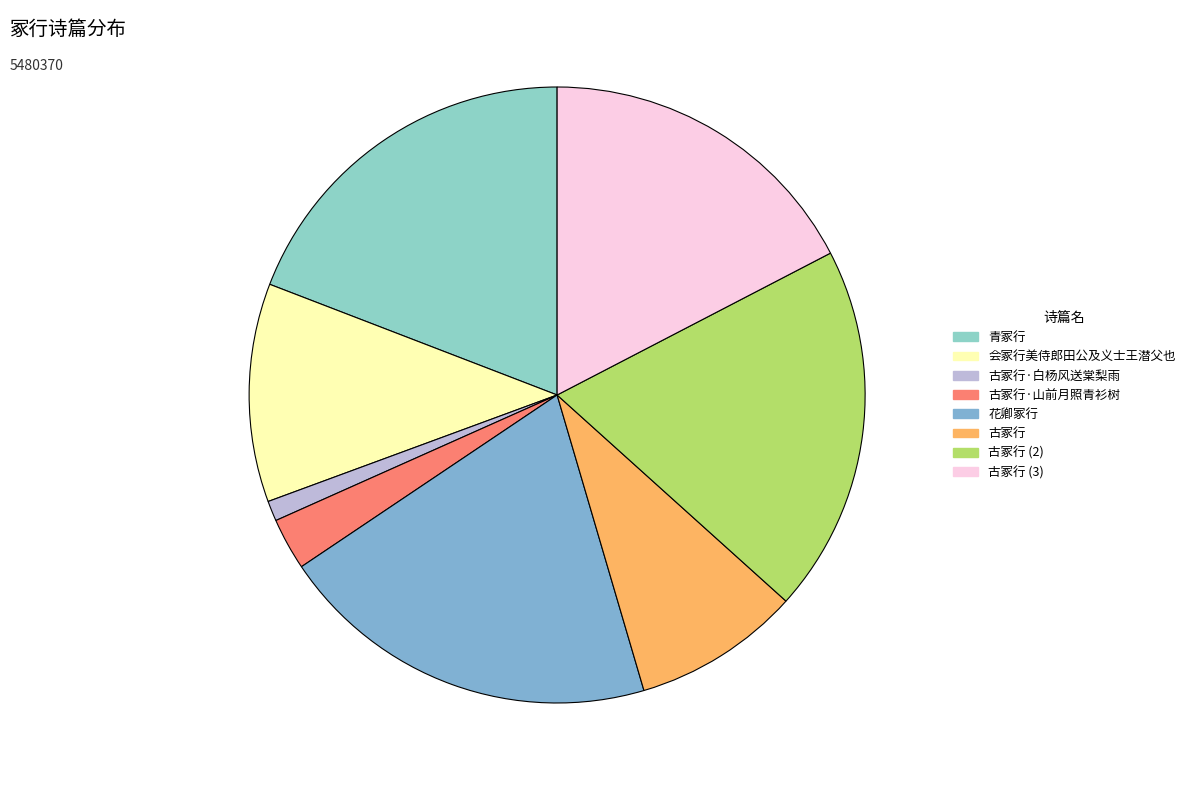

Does any single category account for the majority?

No